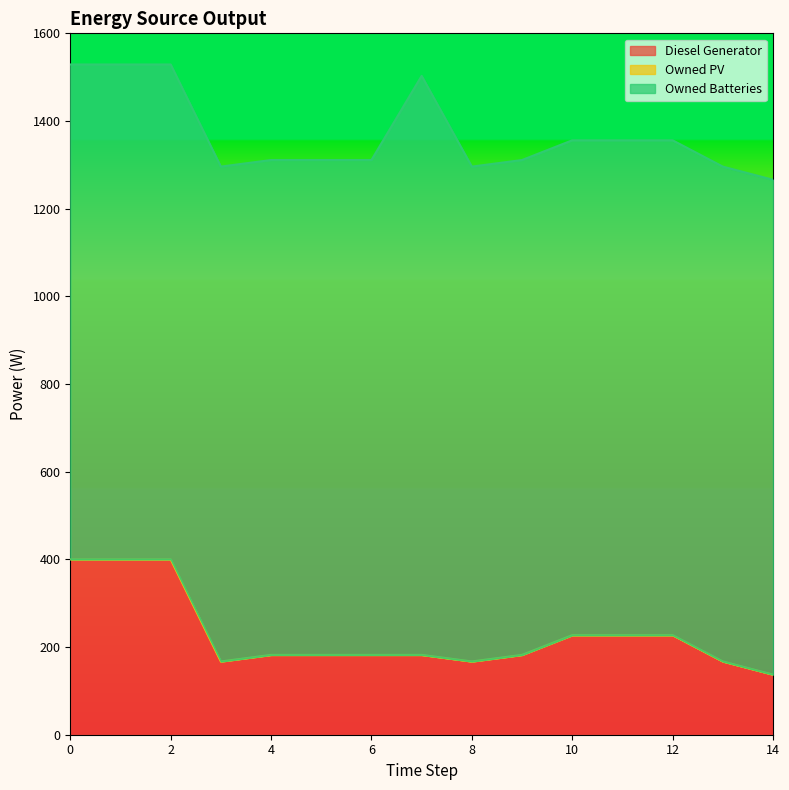

The Diesel Generator series shows 408 at 11. True or false?

False